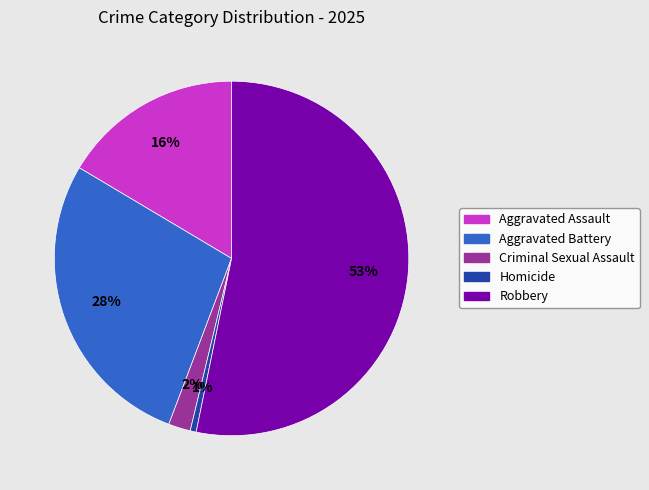

Which category has the smallest portion of the pie?

Homicide